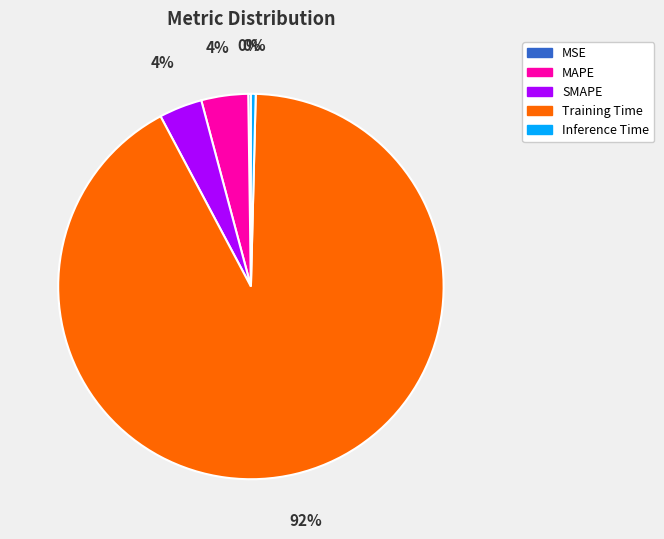

True or false: SMAPE accounts for 16% of the total.

False